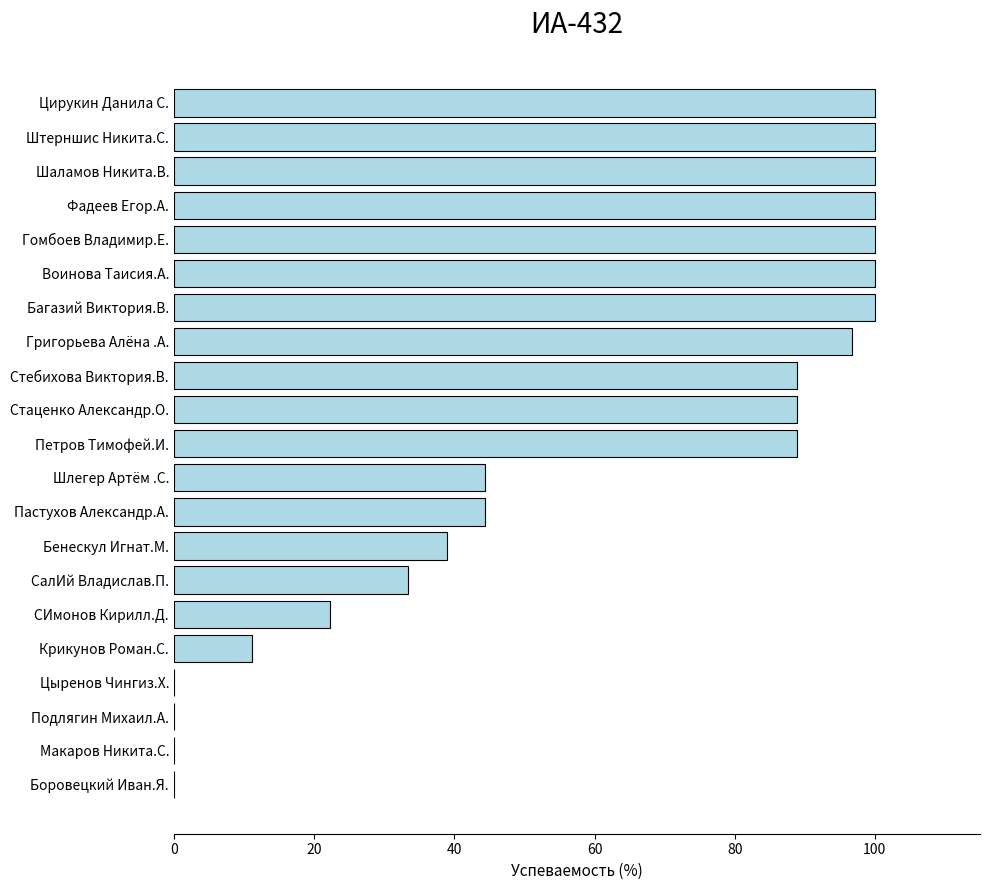

Is it true that the value at Штерншис Никита.С. is 100.0?

True